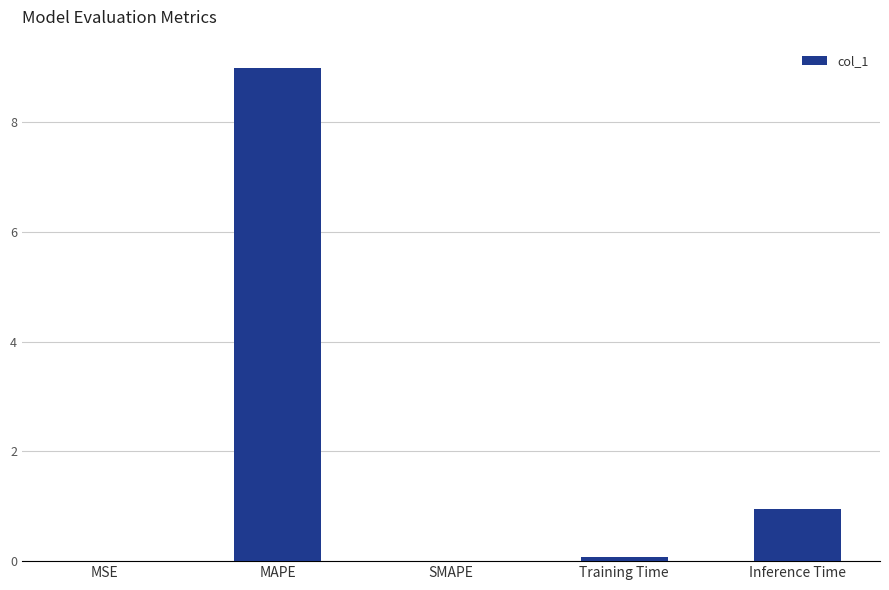

How many data points does each series have?

5